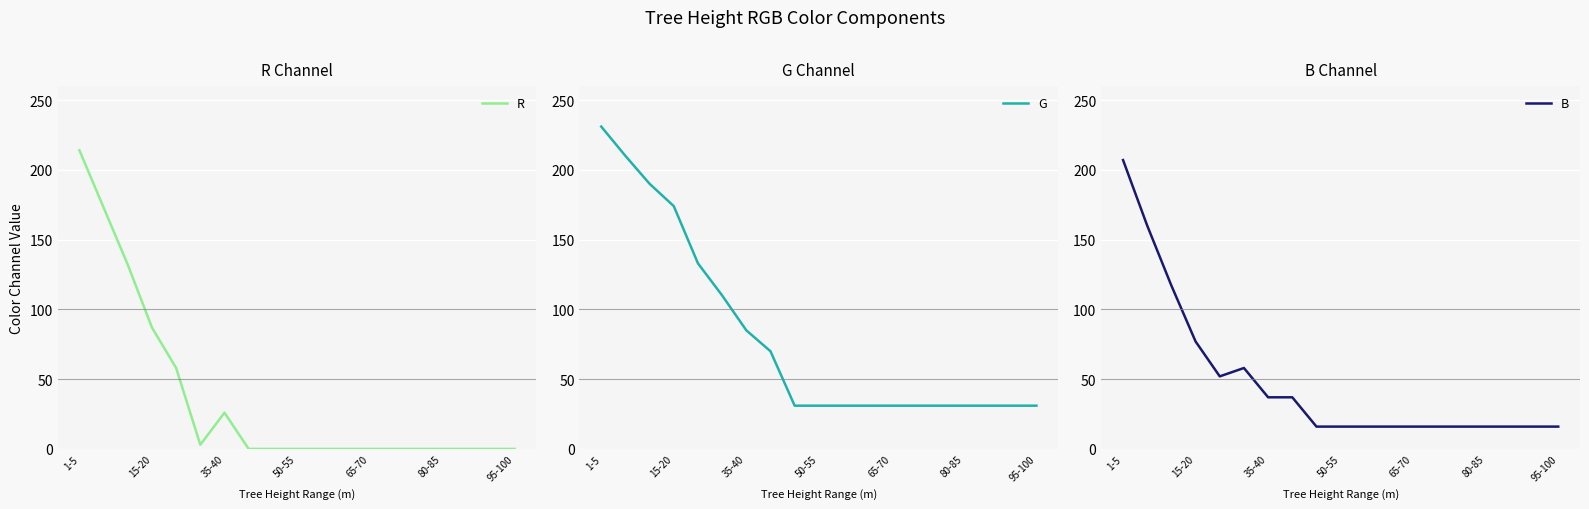

What is the highest value of the G series?

231